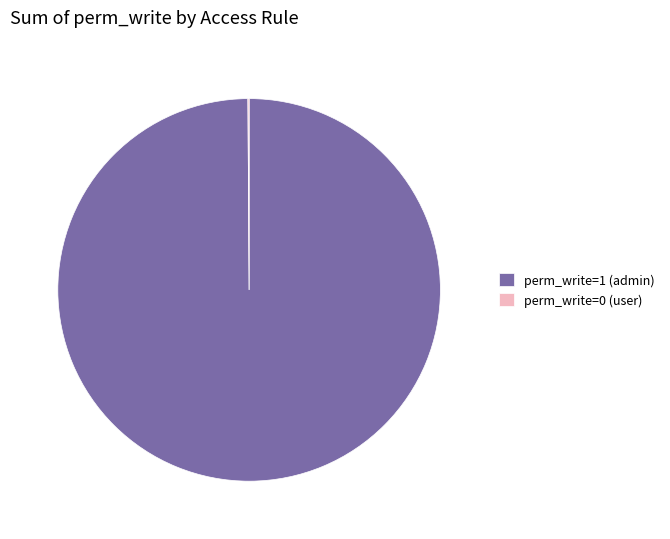

Does perm_write=1 (admin) account for over 50% of the chart?

Yes